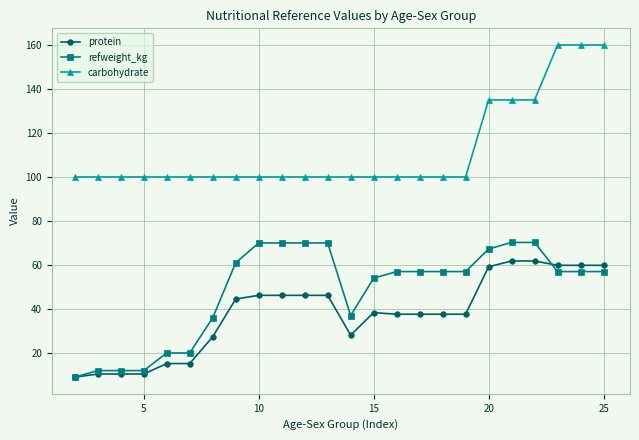

True or false: carbohydrate and refweight_kg intersect in this chart.

False